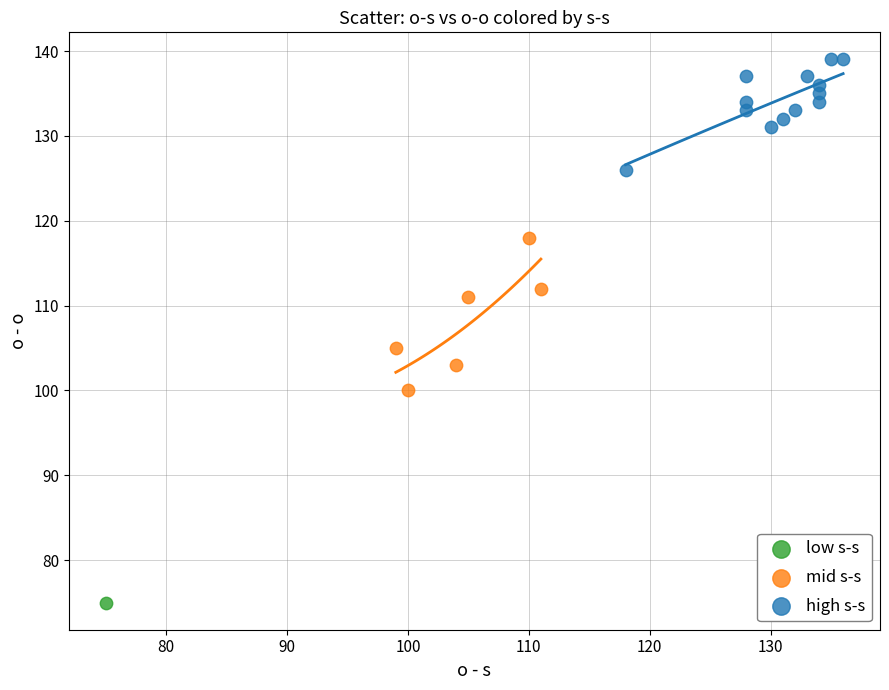

Which series contains the highest Y value?

high s-s